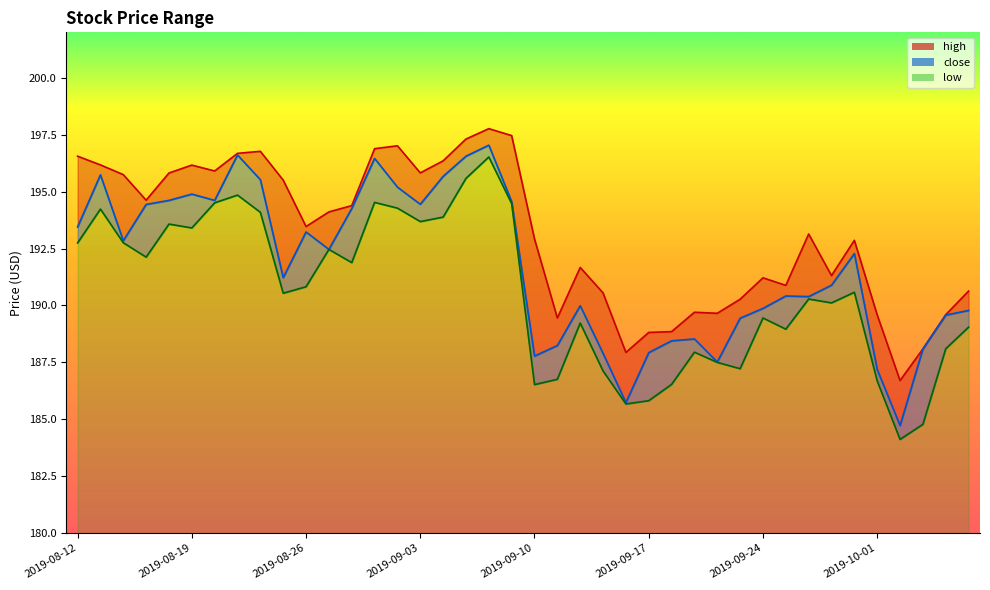

What position from the left is 2019-08-15?

4